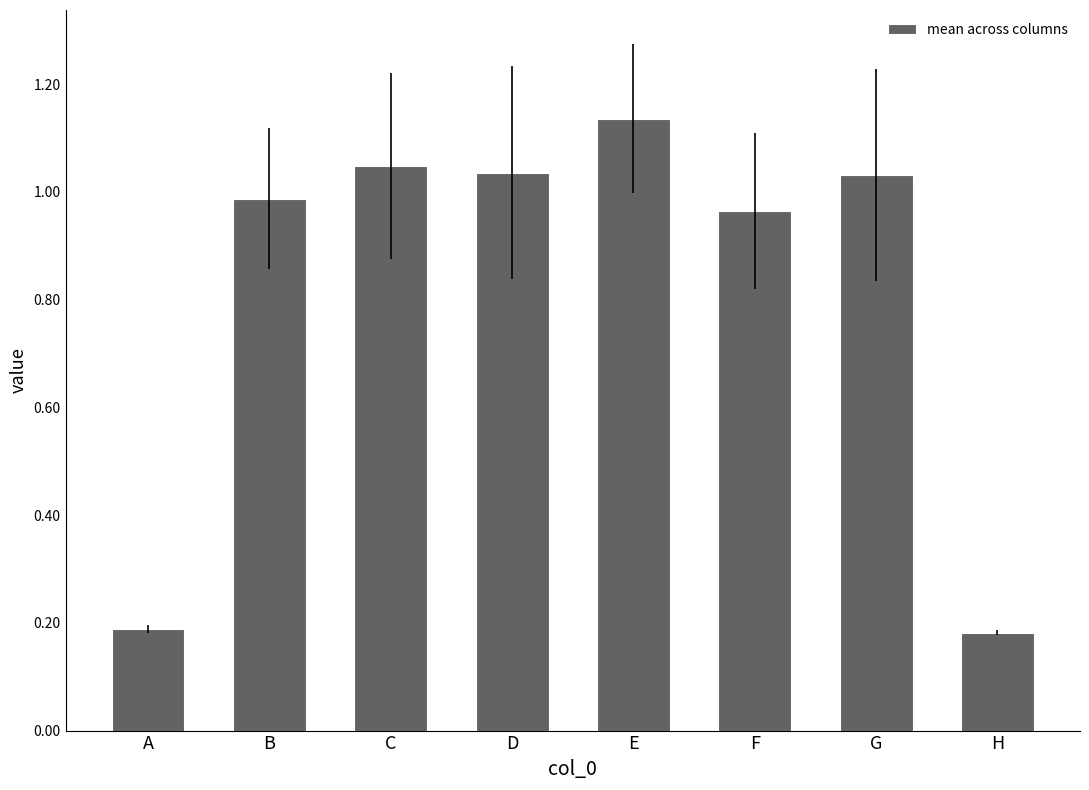

What is the average value?

0.8